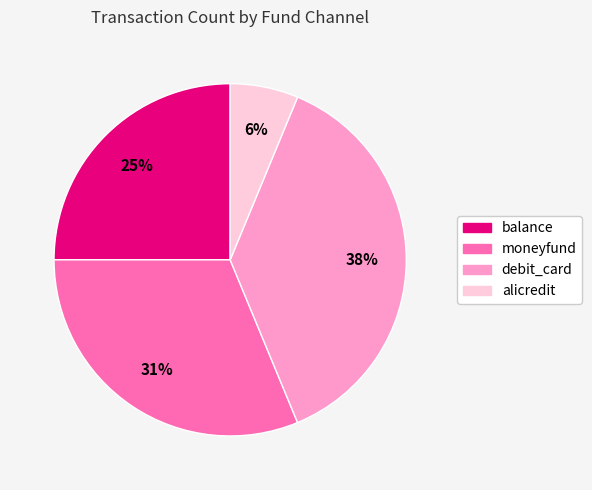

Which has a higher value, balance or alicredit?

balance